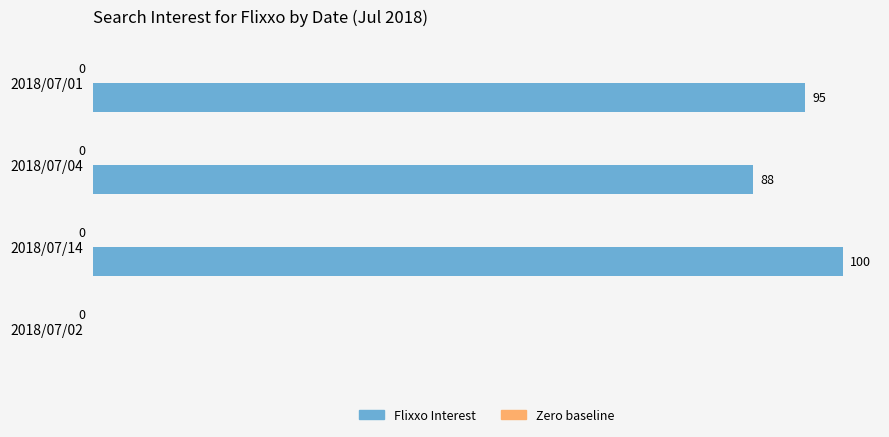

What is the sum of the values at 2018/07/04 and 2018/07/01?

183